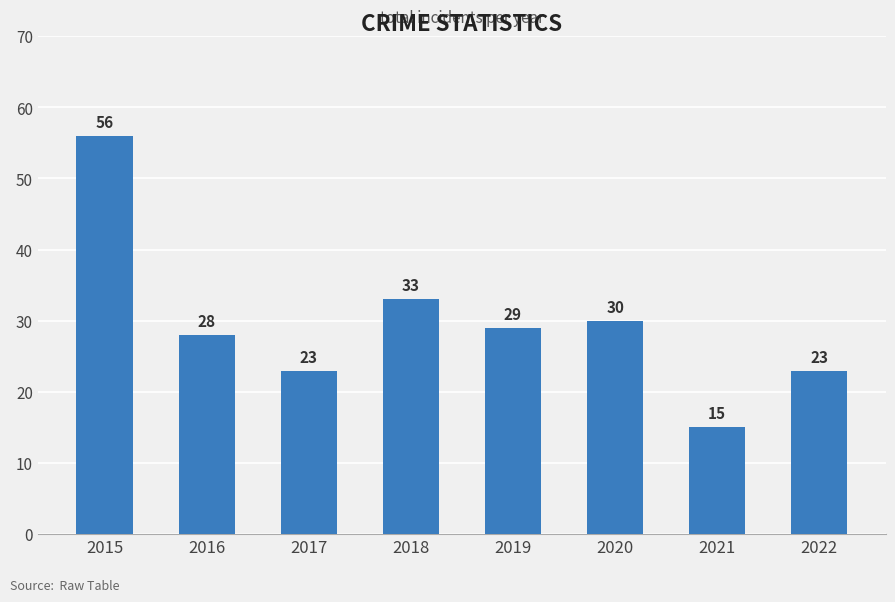

What value does the data have at 2015, to the nearest 5?

55